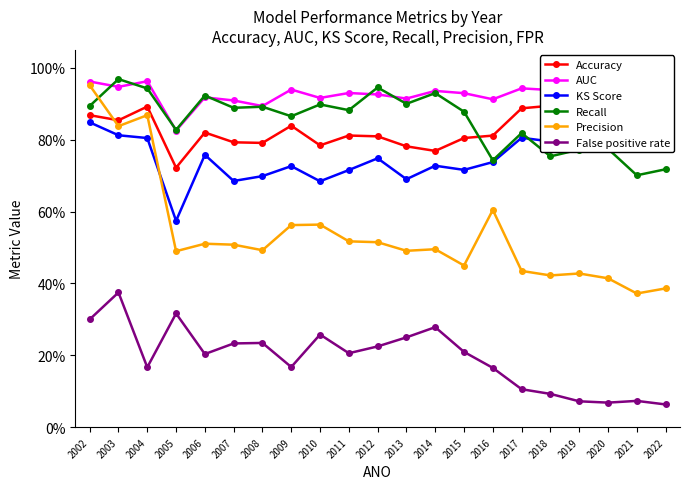

What is the value of the KS Score point at the 5th from the left?

0.8